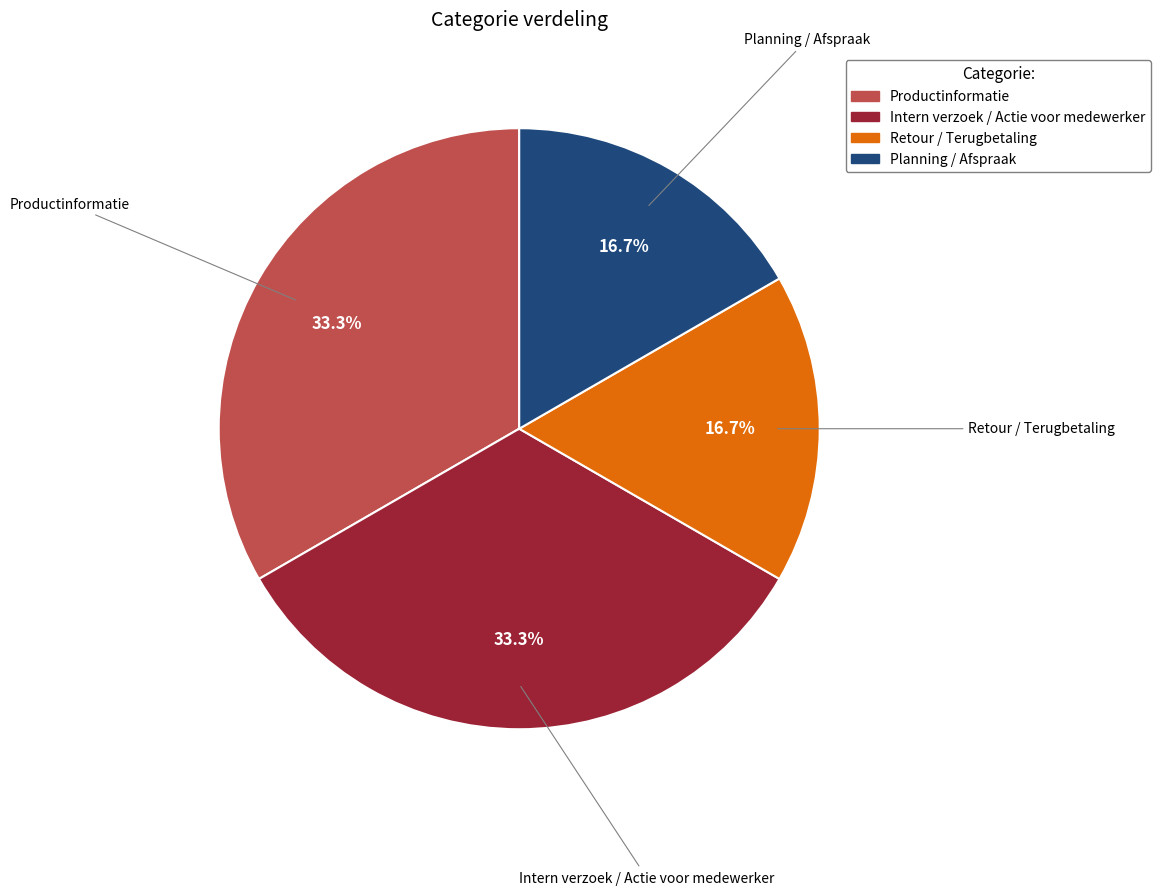

Count the number of slices in the pie.

4